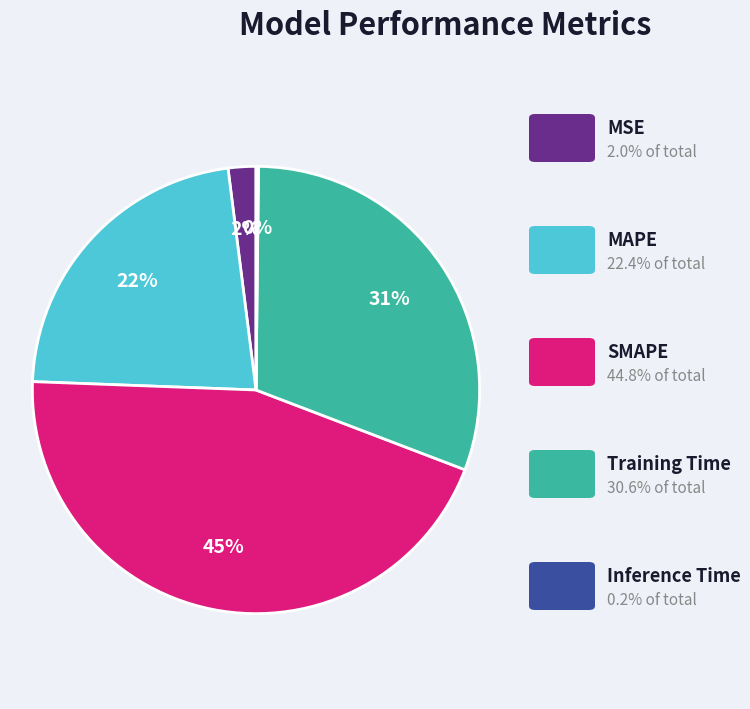

Does any single category account for the majority?

No